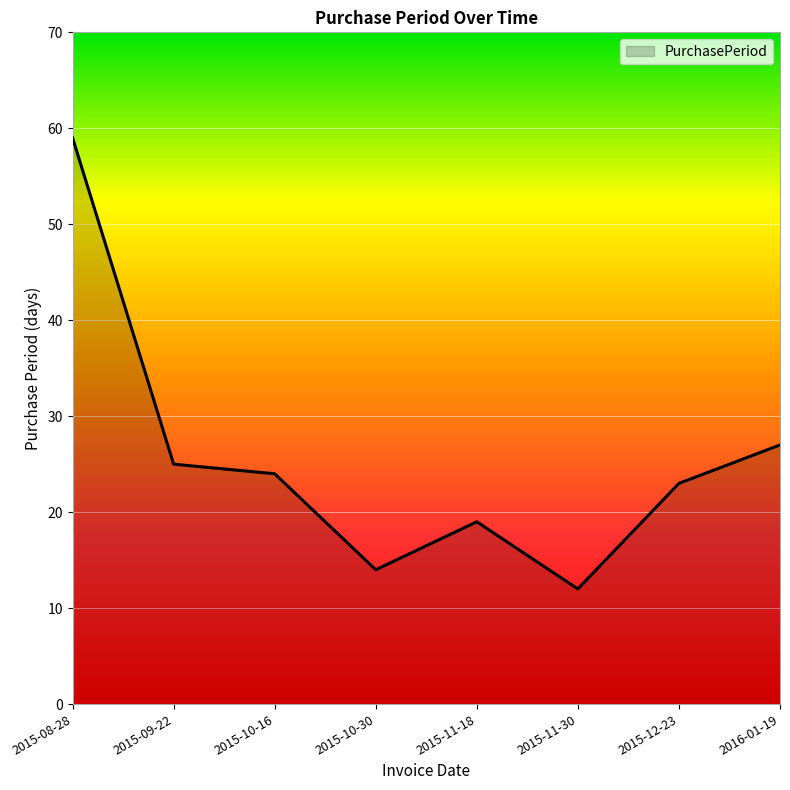

Which label corresponds to the largest value in the chart?

2015-08-28